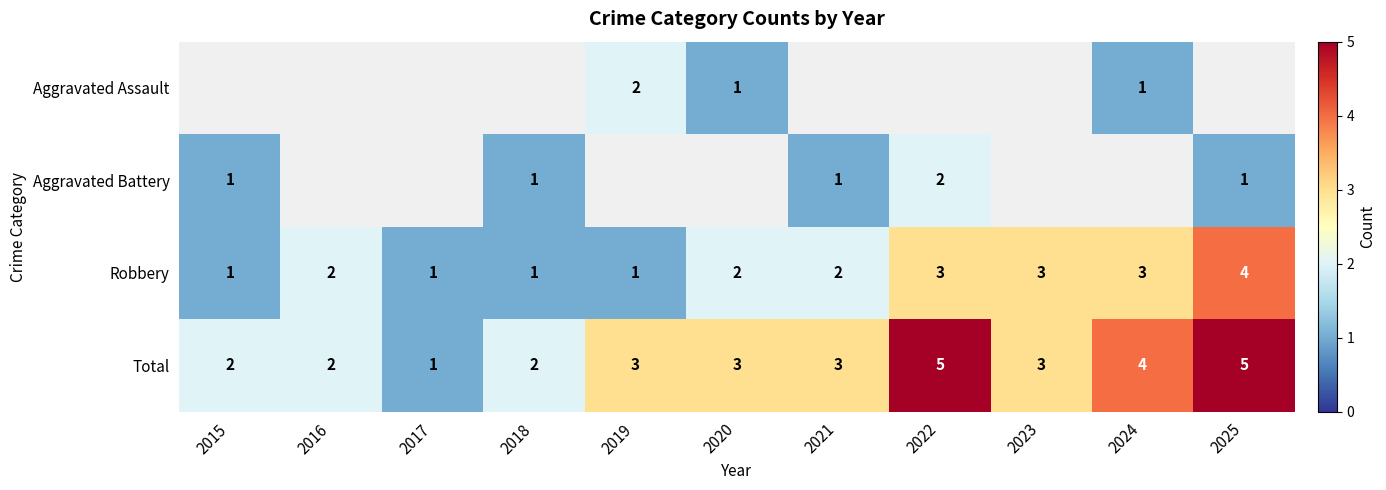

The value of Robbery at 2017 is 1. True or false?

True